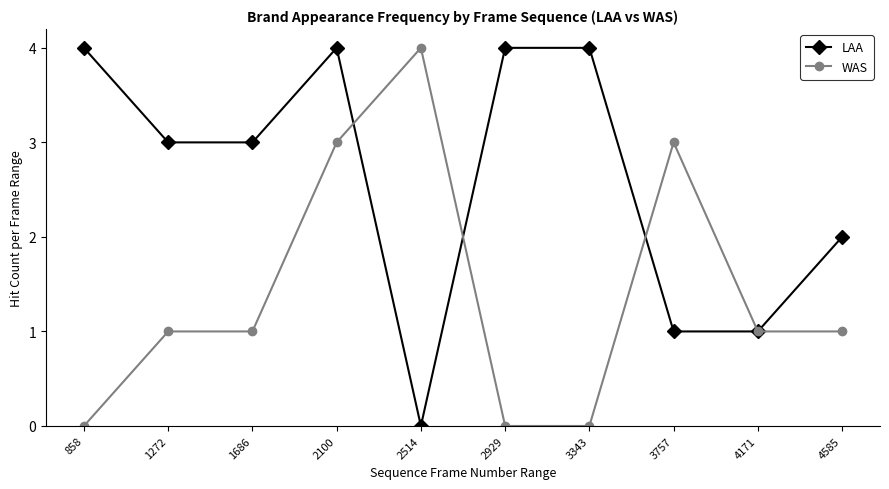

True or false: LAA and WAS intersect in this chart.

True